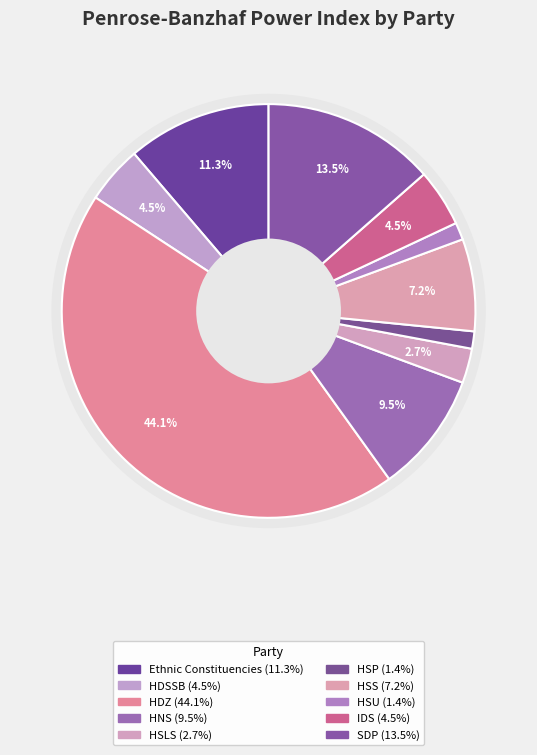

The HSP slice represents 12% of the pie. True or false?

False